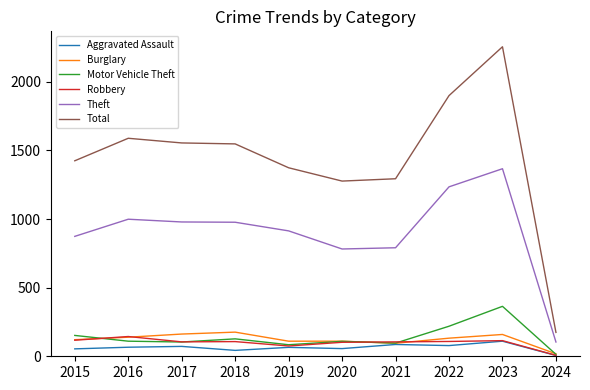

True or false: Aggravated Assault has a value of 24 at 2023.

False